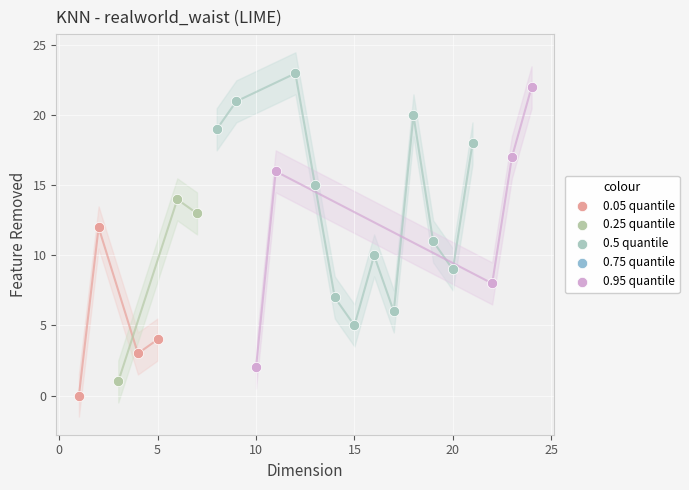

Which series contains the lowest Y value?

0.05 quantile